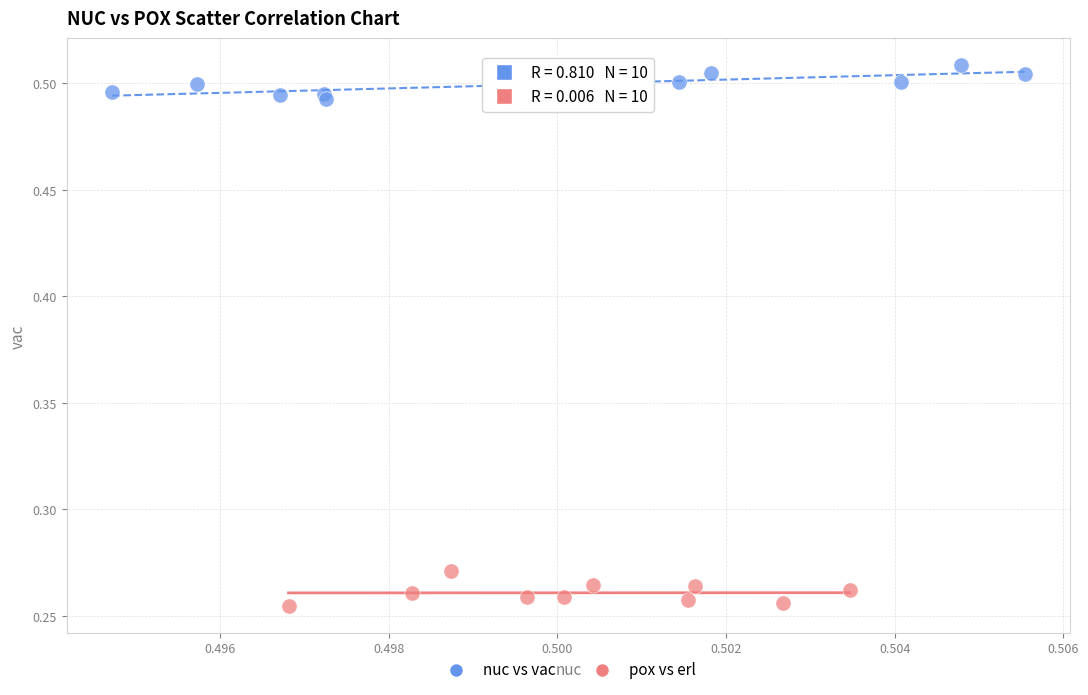

Which series contains the lowest Y value?

pox vs erl